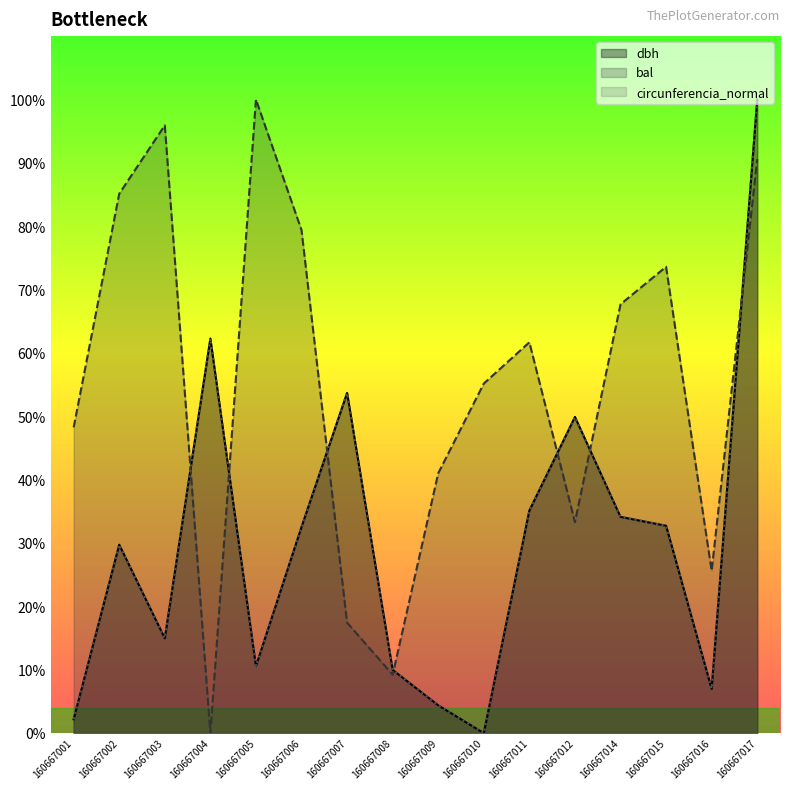

What value does the dbh series have at 160667005?

10.6